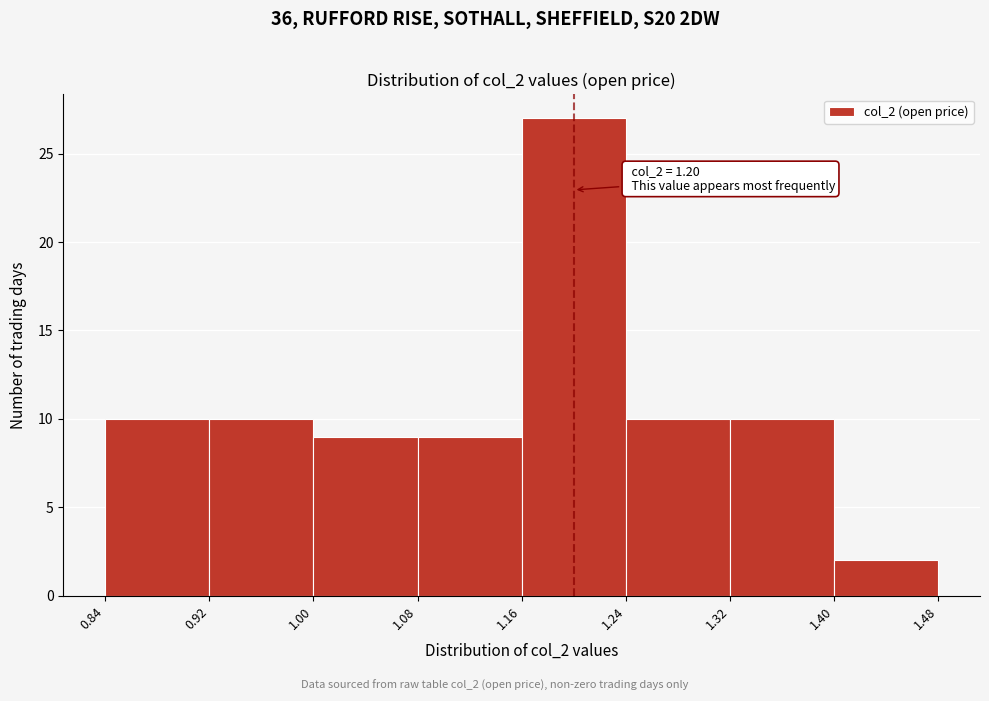

Over which range of the x-axis is the bar tallest?

1.16 to 1.24